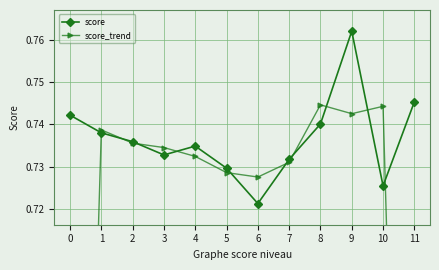

At how many categories does at least one series exceed 0?

12